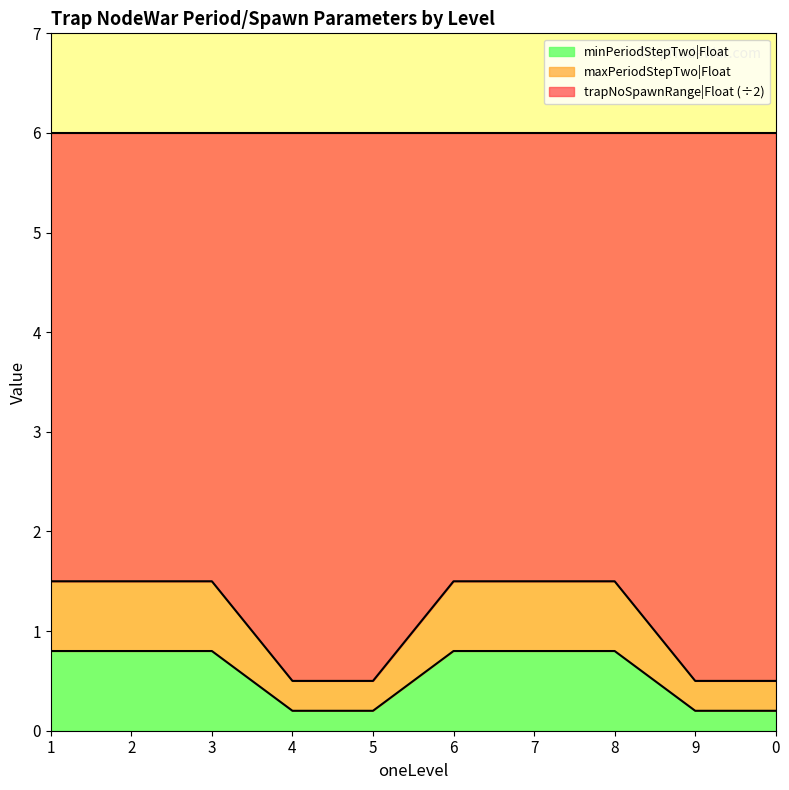

Is it true that maxPeriodStepTwo|Float equals 0.5 at 5?

True